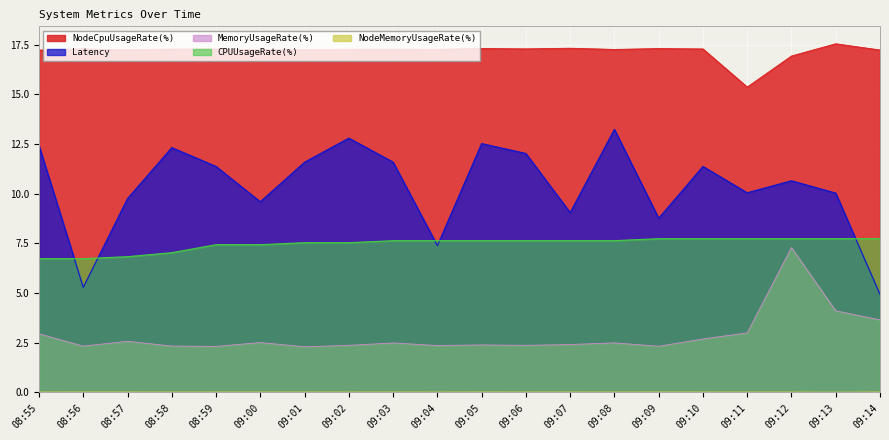

What is the label of the 4th point from the right?

09:11